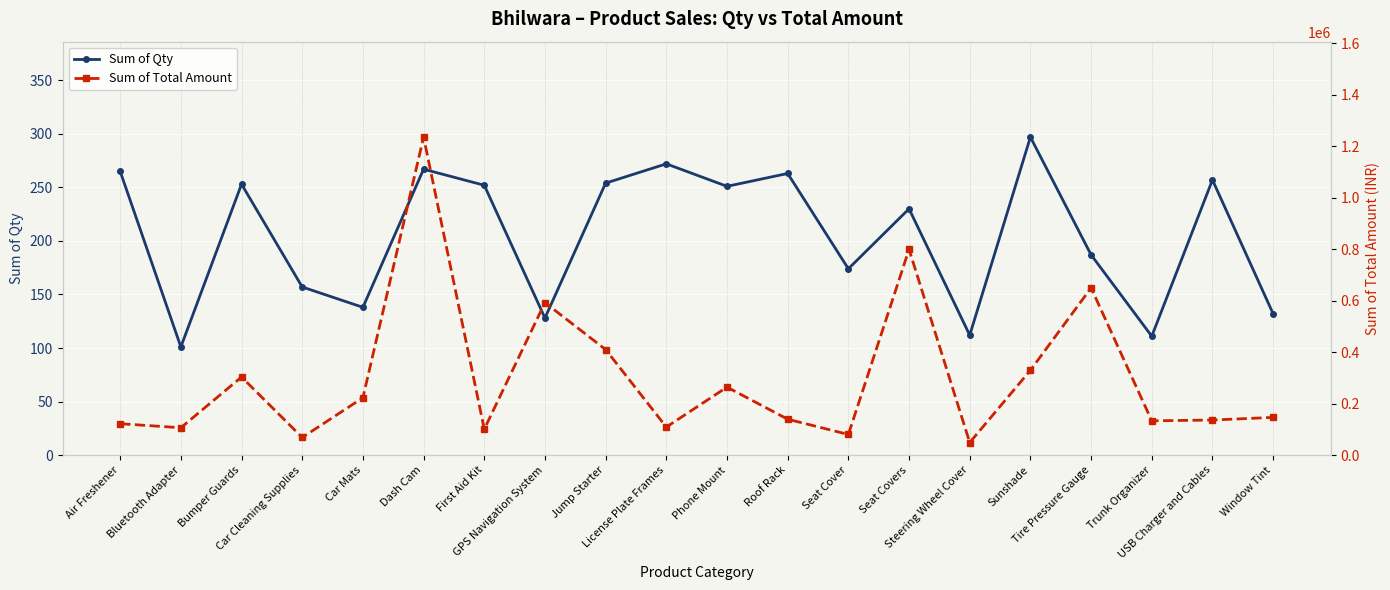

Is this an area chart (filled region under the line)?

No